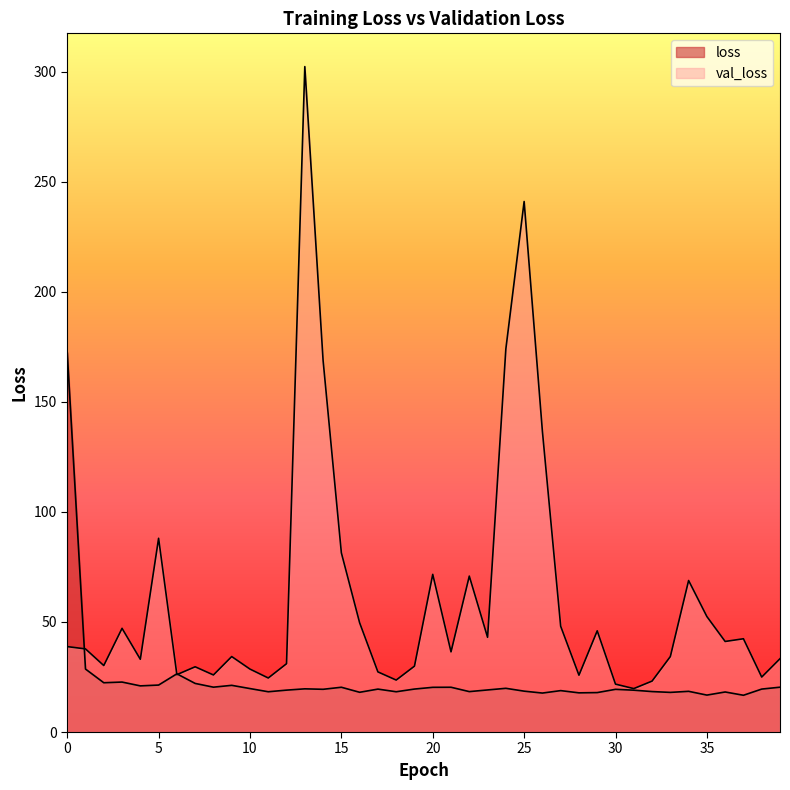

Which category has the lowest value across all series?

37